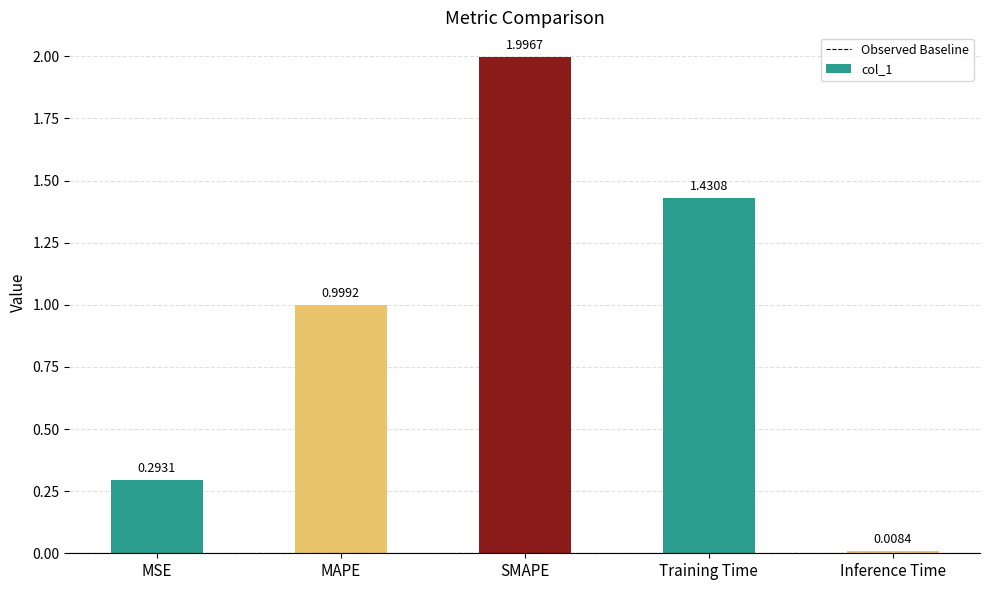

Rank the categories by value from lowest to highest.

Inference Time, MSE, MAPE, Training Time, SMAPE